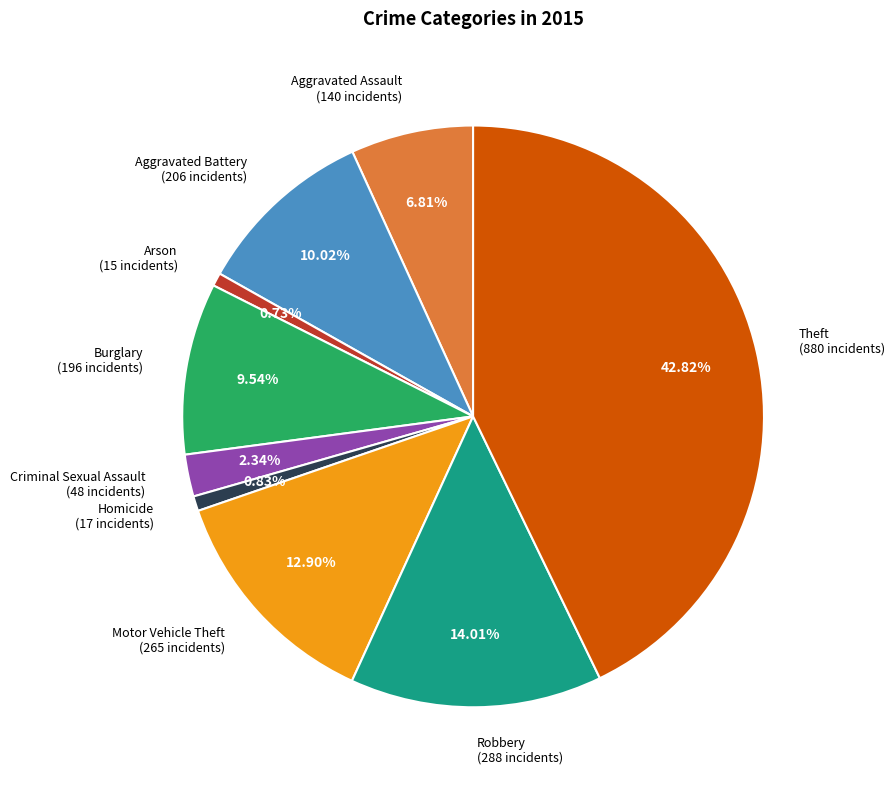

Between Aggravated Battery (206 incidents) and Motor Vehicle Theft (265 incidents), which is larger?

Motor Vehicle Theft (265 incidents)